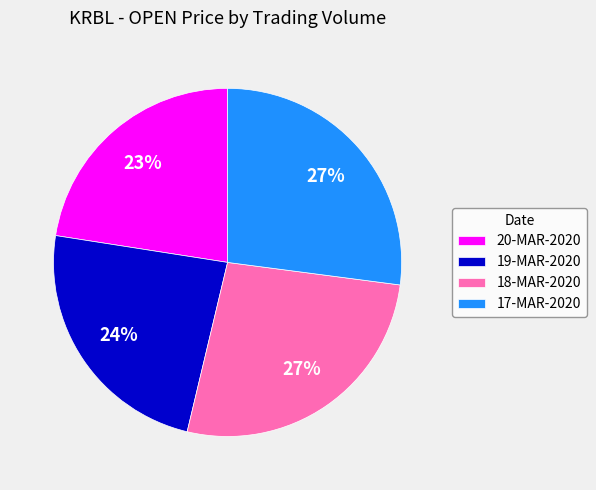

Is it true that 20-MAR-2020 is 31% of the pie?

False